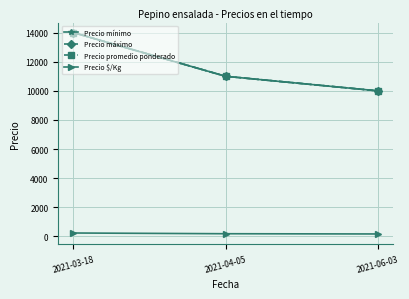

Where is Precio promedio ponderado nearest to the value 12000?

2021-04-05